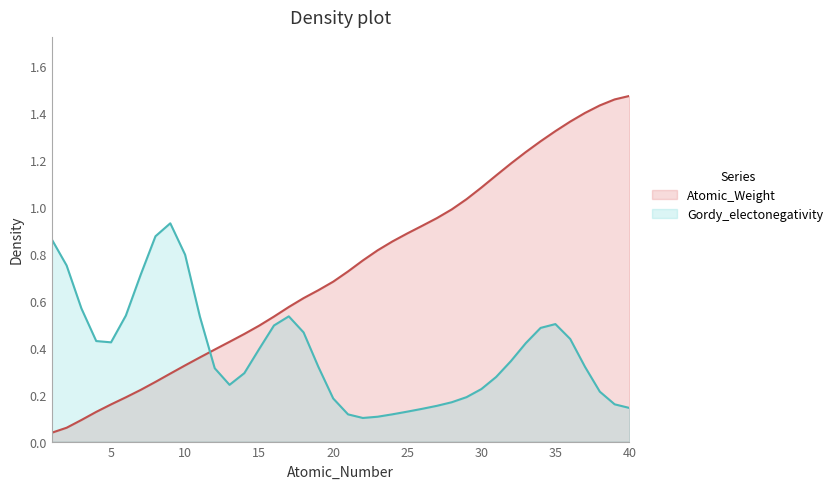

Reading right to left, list all the values displayed in this chart.

40=1.5	39=1.5	38=1.4	37=1.4	36=1.4	35=1.3	34=1.3	33=1.2	32=1.2	31=1.1	30=1.1	29=1.0	28=1.0	27=1.0	26=0.9	25=0.9	24=0.9	23=0.8	22=0.8	21=0.7	20=0.7	19=0.6	18=0.6	17=0.6	16=0.5	15=0.5	14=0.5	13=0.4	12=0.4	11=0.4	10=0.3	9=0.3	8=0.3	7=0.2	6=0.2	5=0.2	4=0.1	3=0.1	2=0.1	1=0.0